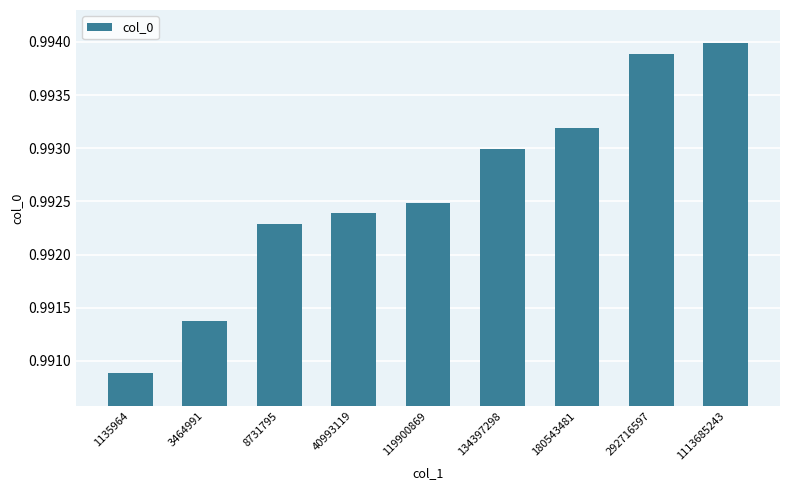

At which label is the value closest to 0?

1135964